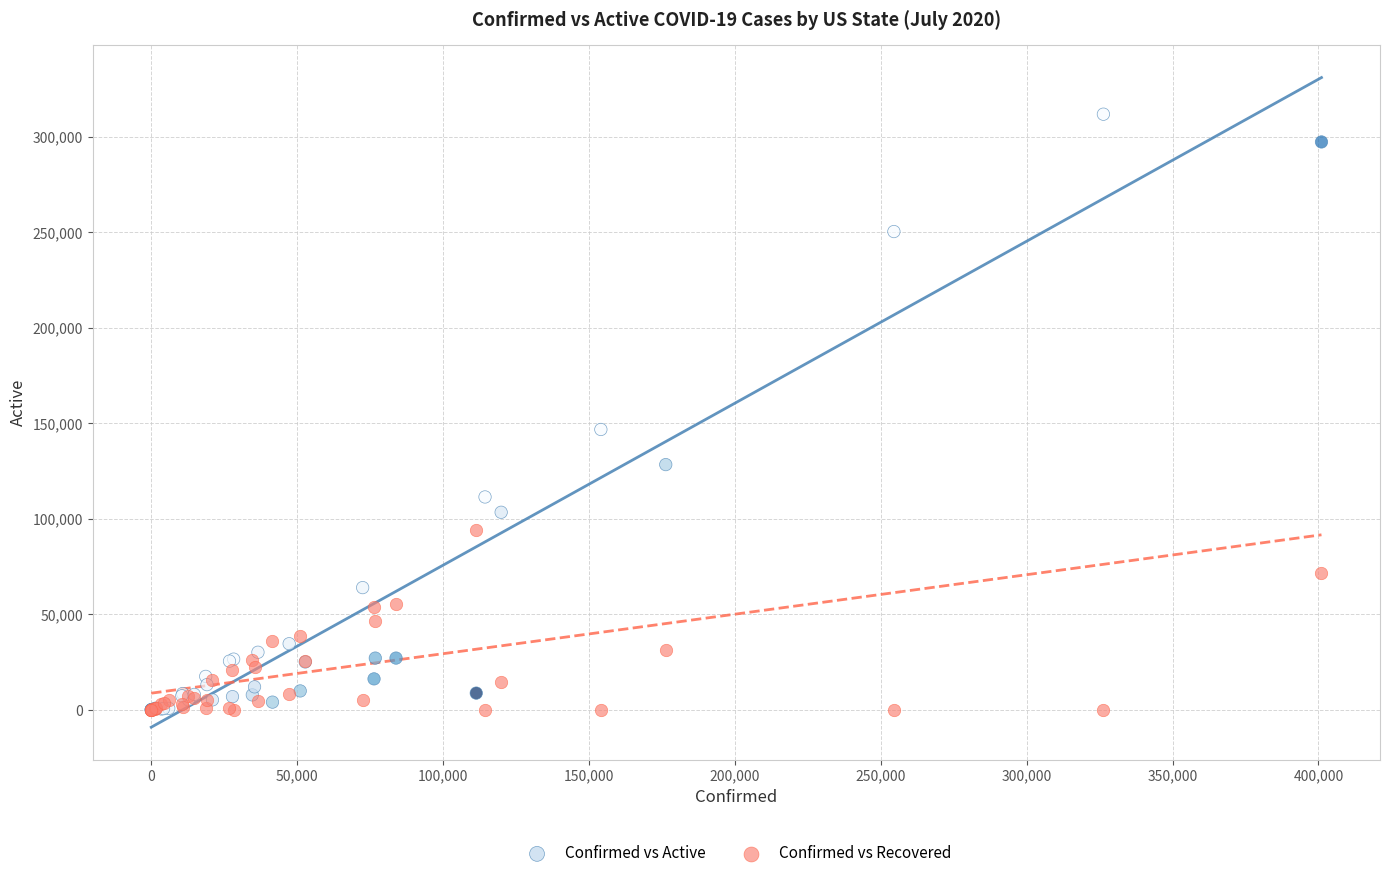

In the Confirmed vs Active series, what Y value is closest to 155867?

146725